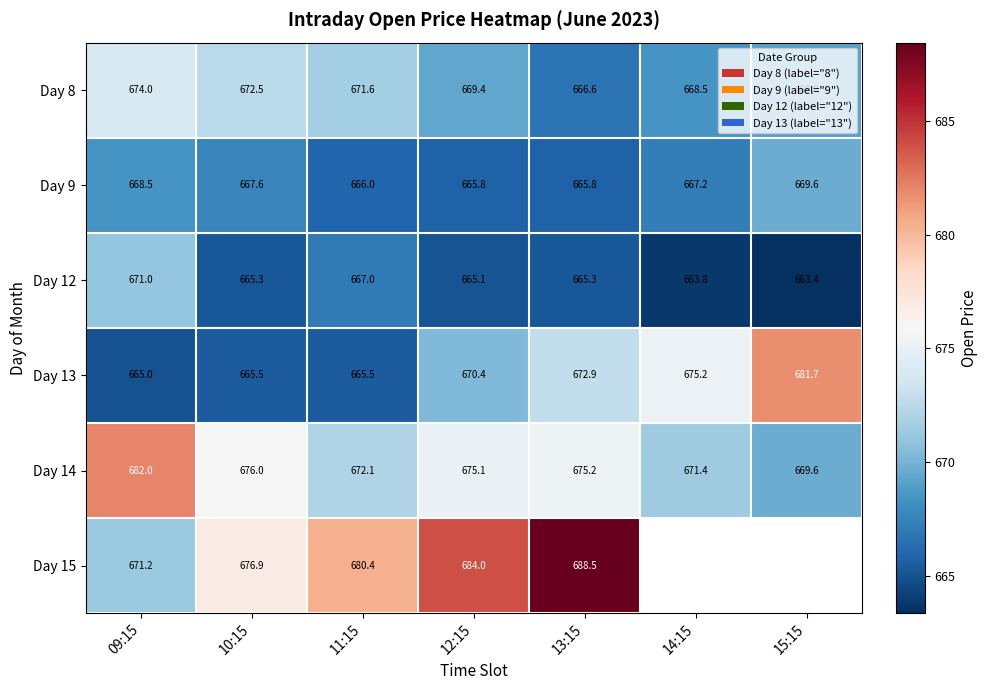

Rank the series at 09:15 from lowest to highest value.

Day 13, Day 9, Day 12, Day 15, Day 8, Day 14